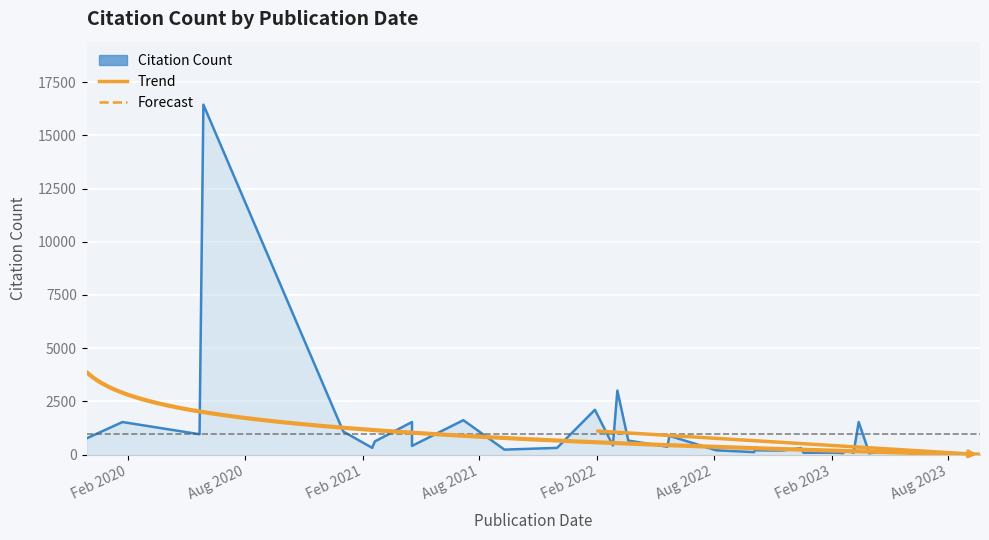

The chart shows a value of 282 at 2023-03-30. True or false?

False